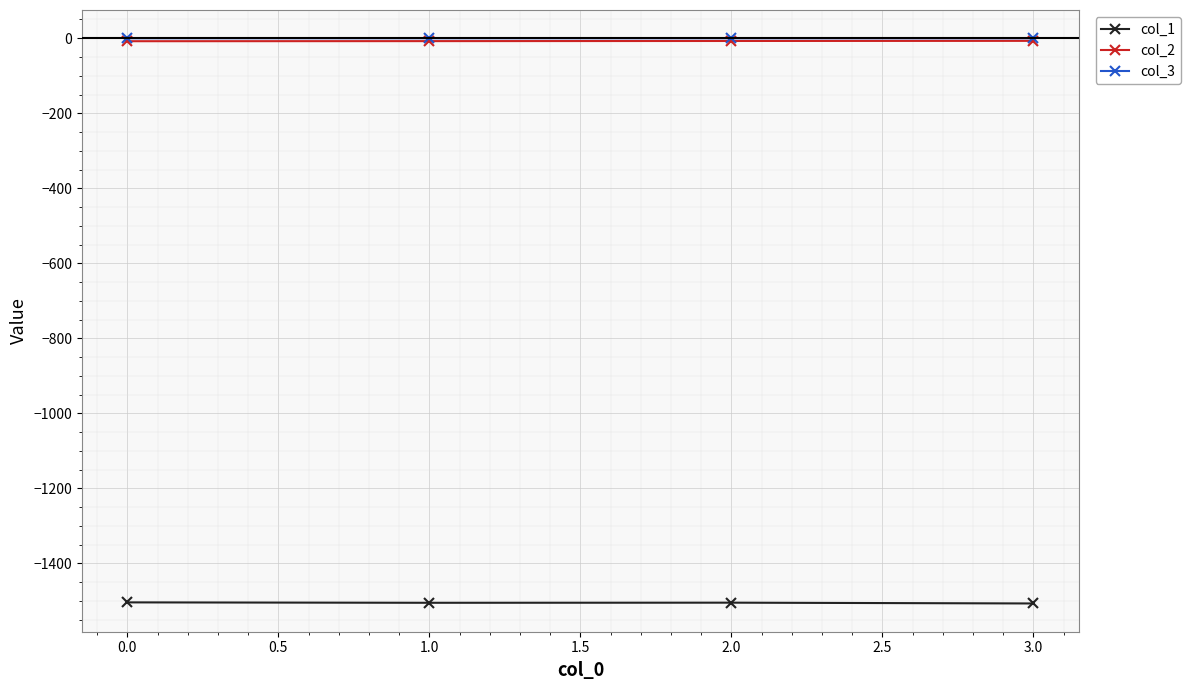

How many lines are shown in the chart?

3